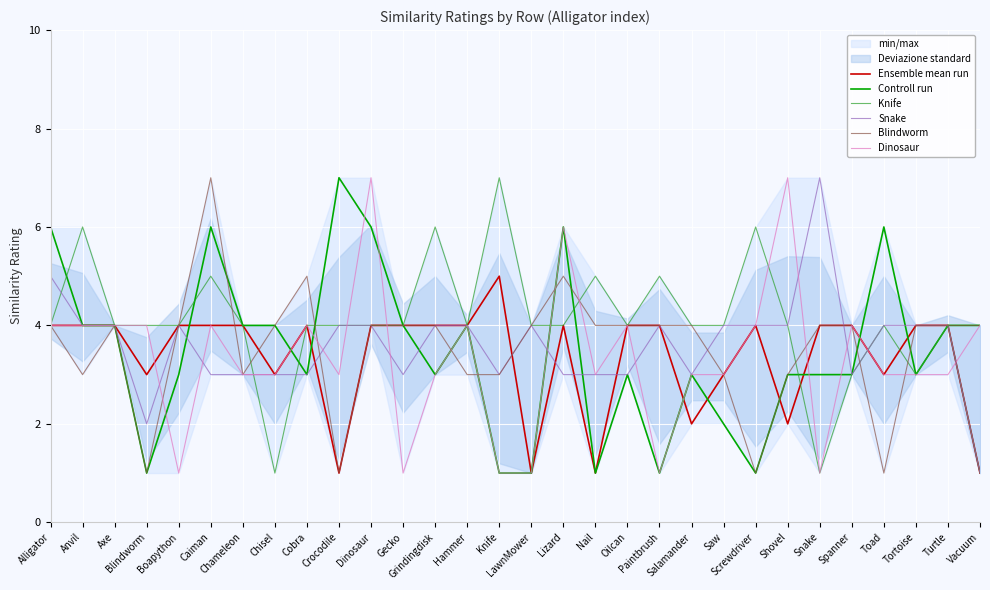

What is the average value of the Controll run series?

3